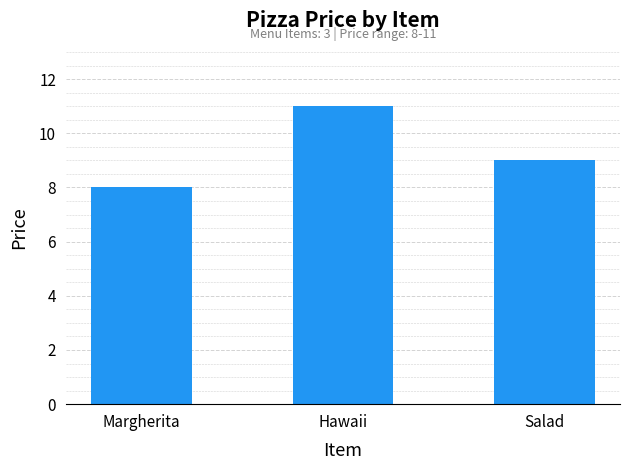

Which label corresponds to the smallest value in the chart?

Margherita